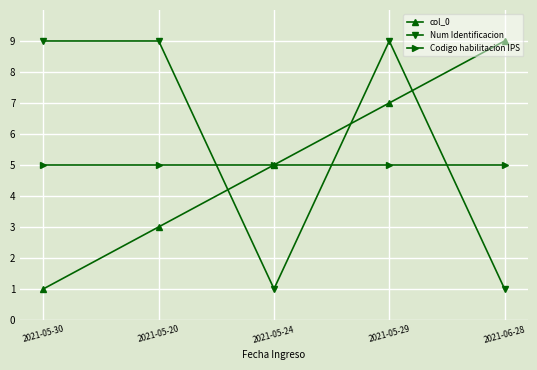

Count the number of categories in the chart.

5